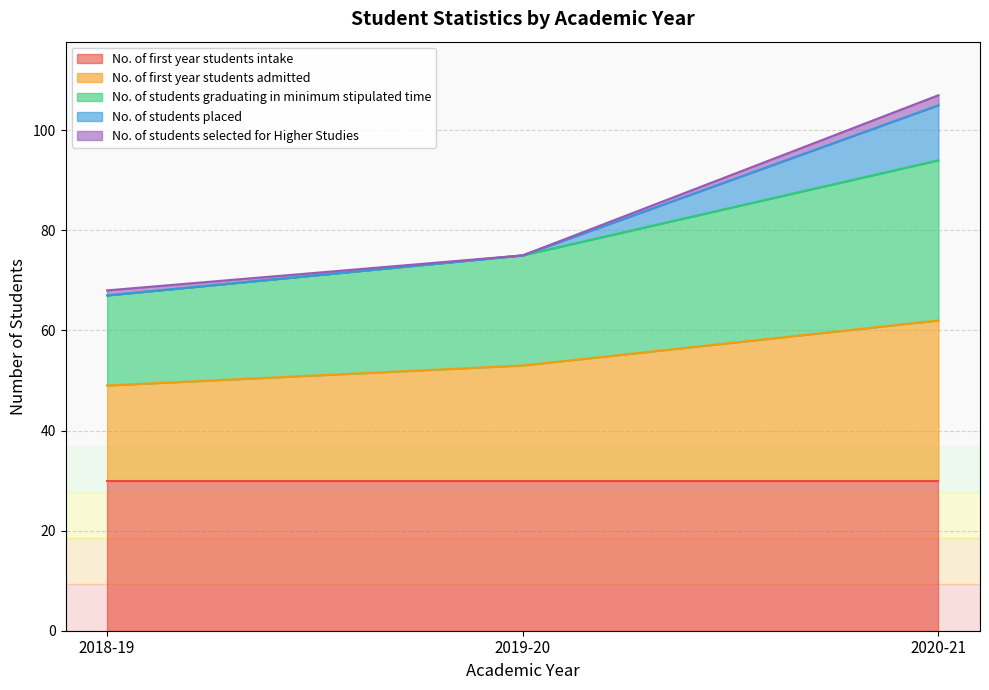

How many No. of first year students admitted values are between 49 and 62?

3